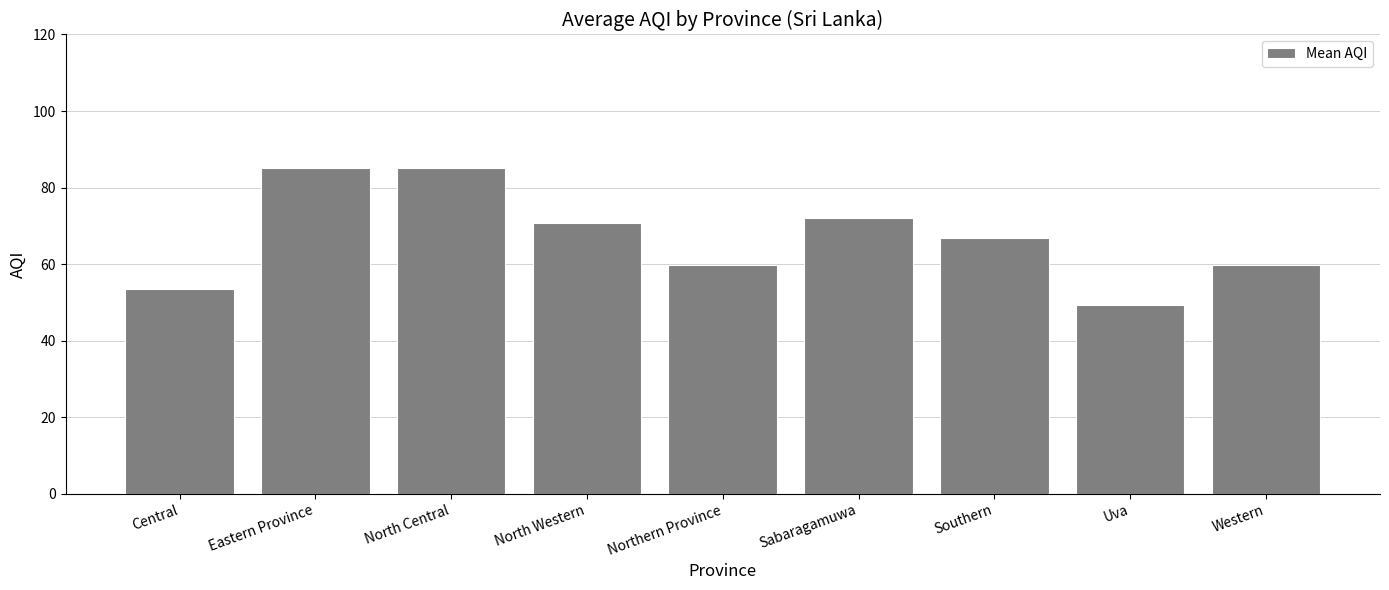

How many values are below 66?

4